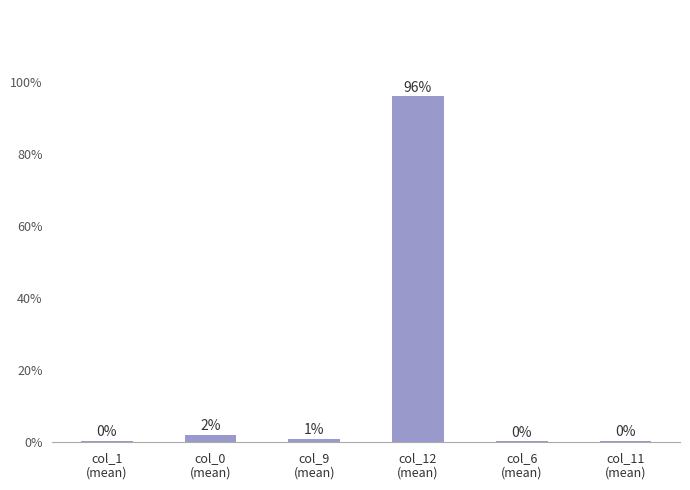

What position from the left is col_11
(mean)?

6